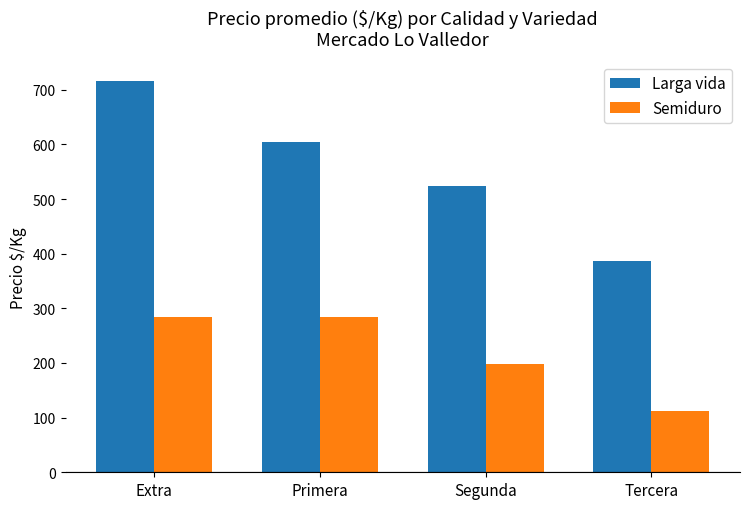

List the series in order of their peak value, lowest first.

Semiduro, Larga vida